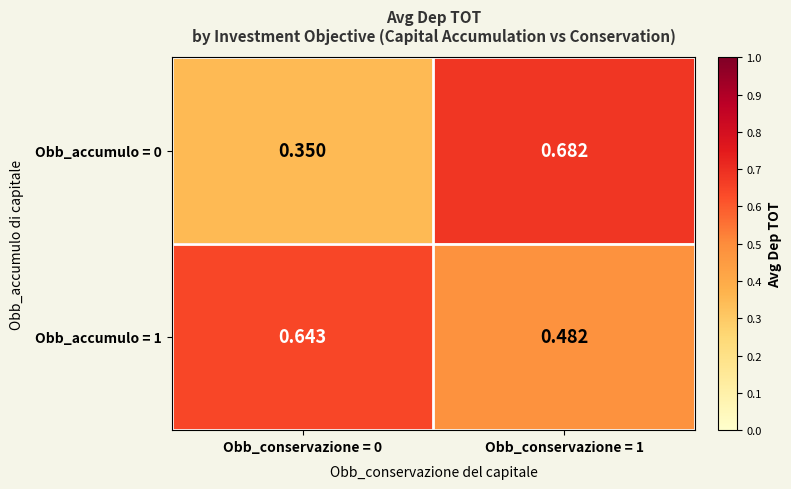

What is the total value across all series at Obb_conservazione = 1?

1.2